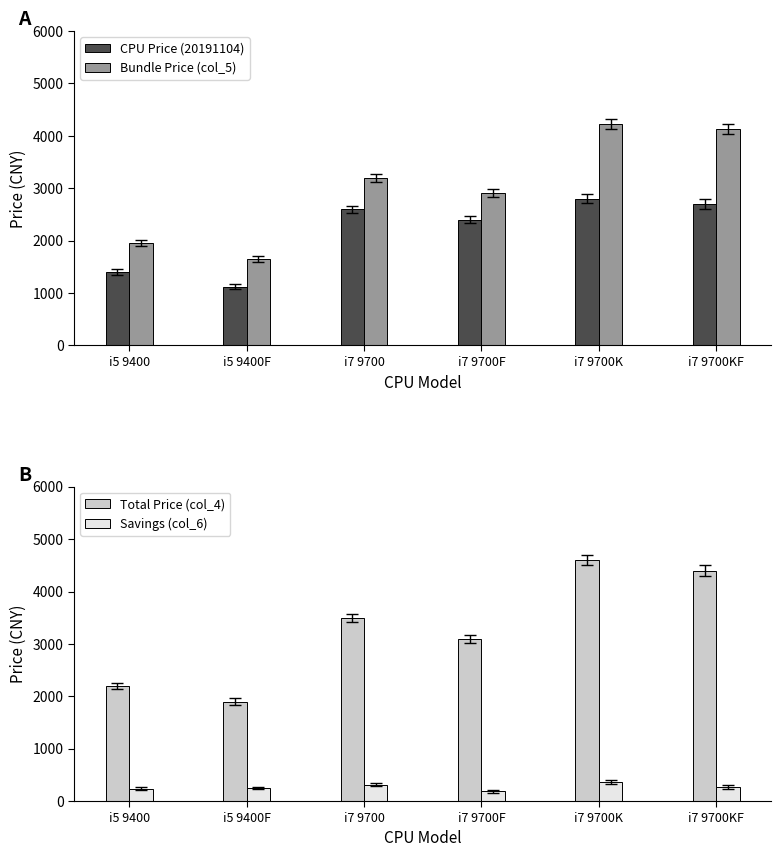

What is the minimum value for CPU Price (20191104)?

1119